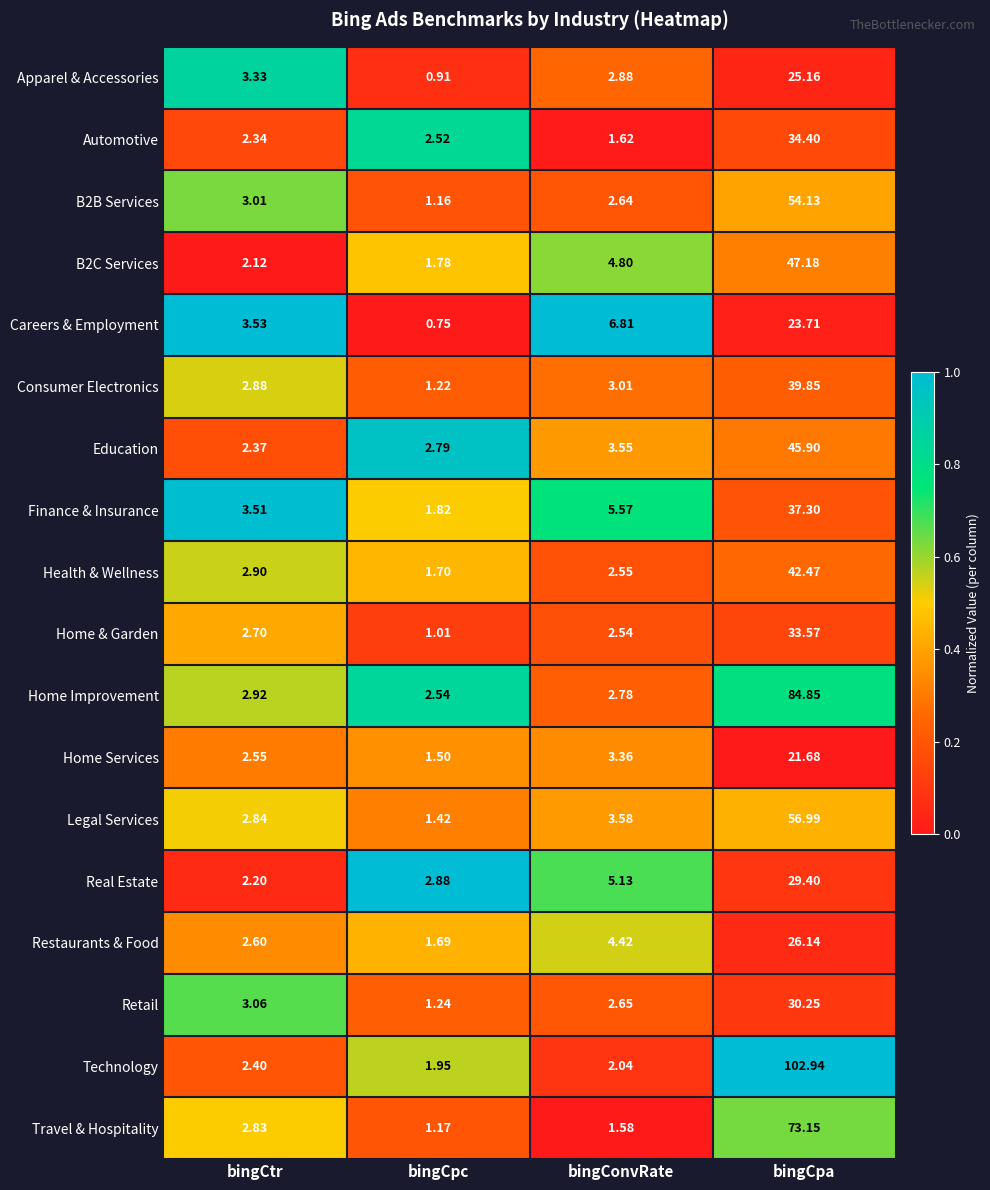

List the series in order of their peak value, lowest first.

Home Services, Careers & Employment, Apparel & Accessories, Restaurants & Food, Real Estate, Retail, Home & Garden, Automotive, Finance & Insurance, Consumer Electronics, Health & Wellness, Education, B2C Services, B2B Services, Legal Services, Travel & Hospitality, Home Improvement, Technology